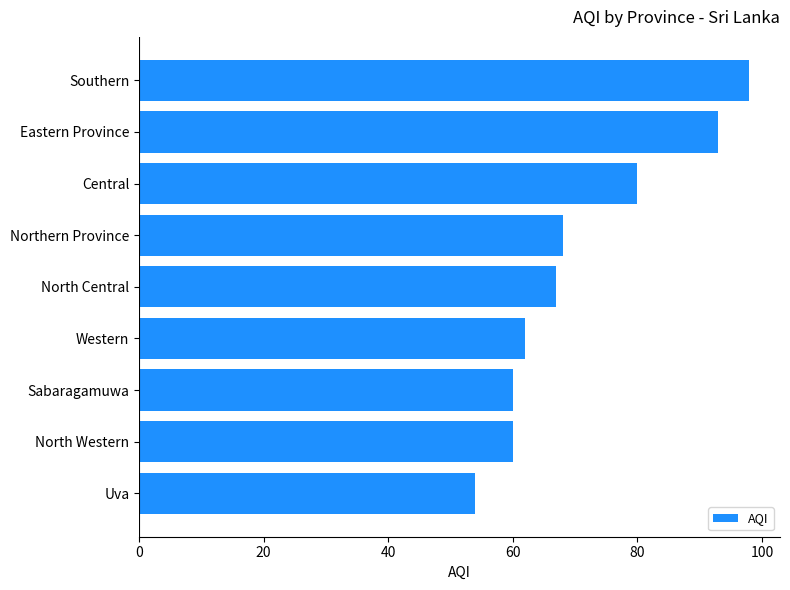

Reading top to bottom, transcribe all the data shown in this chart.

Southern=98	Eastern Province=93	Central=80	Northern Province=68	North Central=67	Western=62	Sabaragamuwa=60	North Western=60	Uva=54